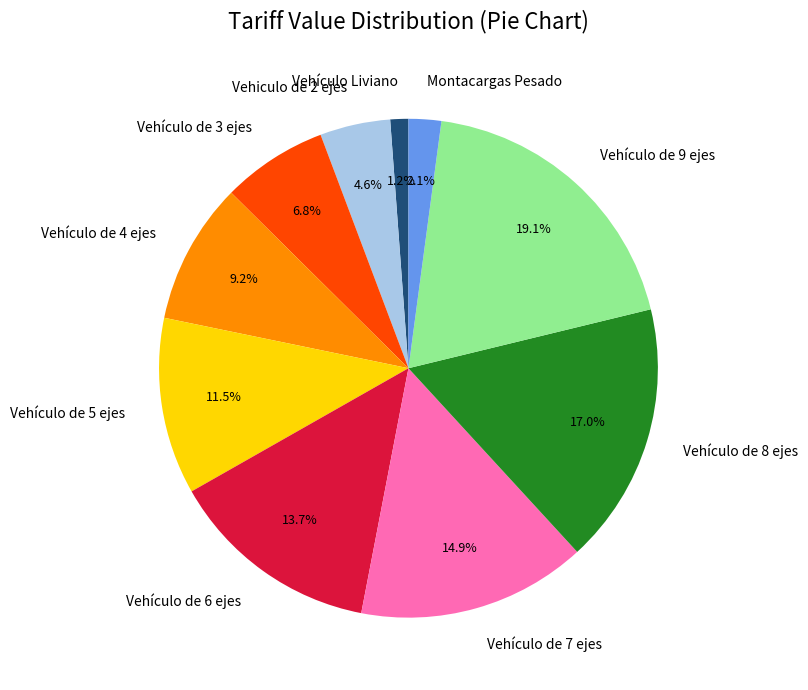

Which category has the smallest portion of the pie?

Vehículo Liviano